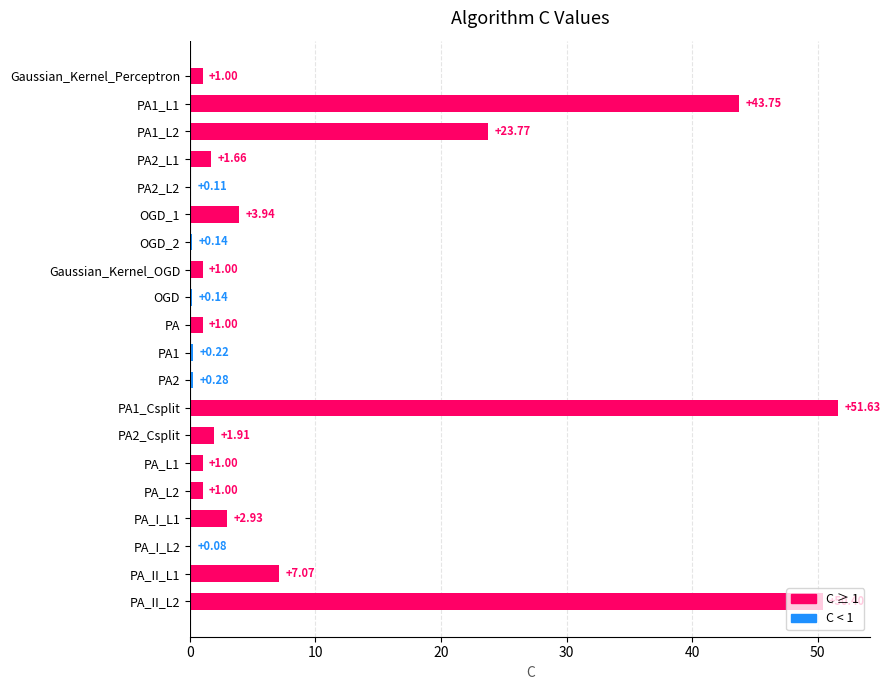

Which has a higher value, PA_II_L2 or OGD_1?

PA_II_L2